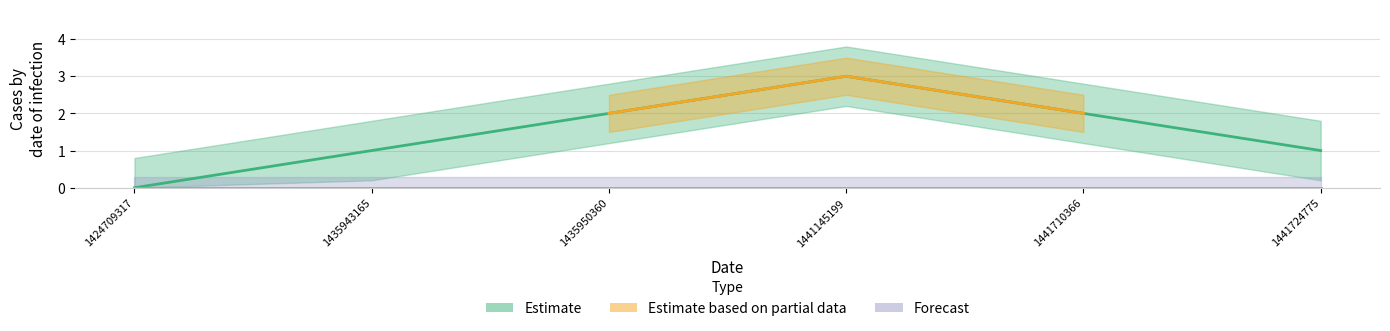

Rank the categories by value from highest to lowest.

1441145199, 1435950360, 1441710366, 1435943165, 1441724775, 1424709317